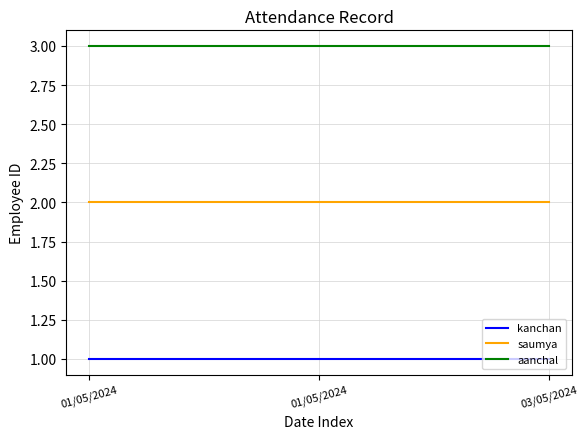

Rank the series by their maximum value, from highest to lowest.

aanchal, saumya, kanchan